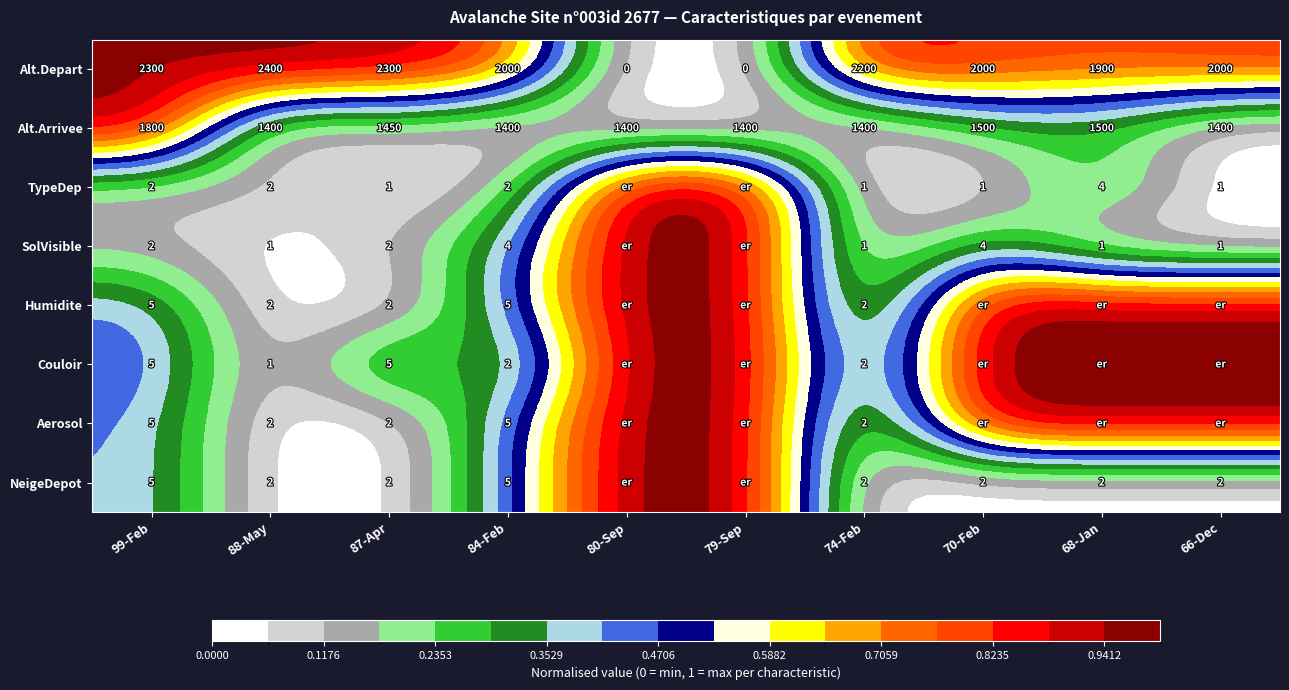

At which label is Alt.Depart closest to 1200?

68-Jan